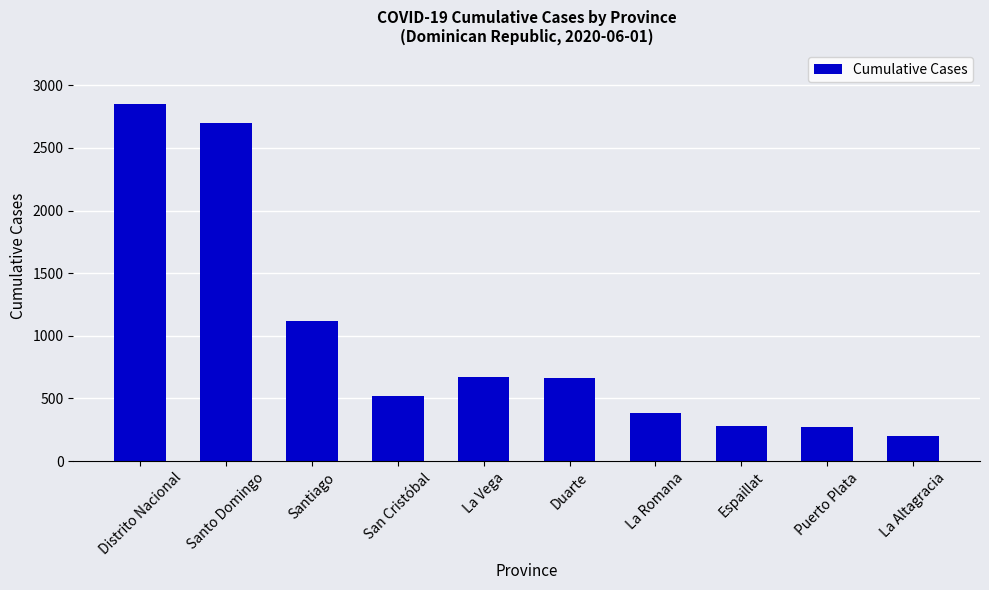

True or false: the data shows 2697 at Santo Domingo.

True